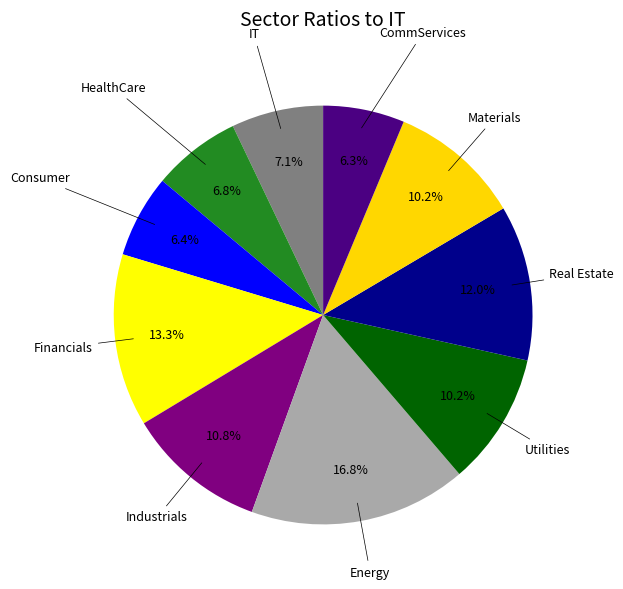

Which category has the smallest portion of the pie?

CommServices